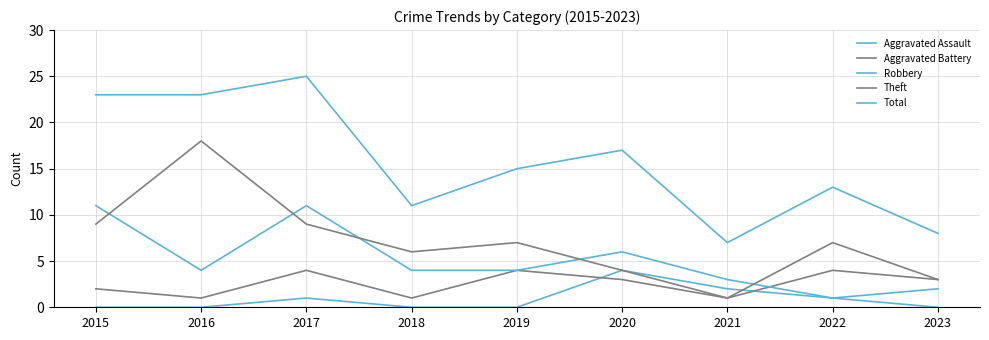

How many lines are shown in the chart?

5